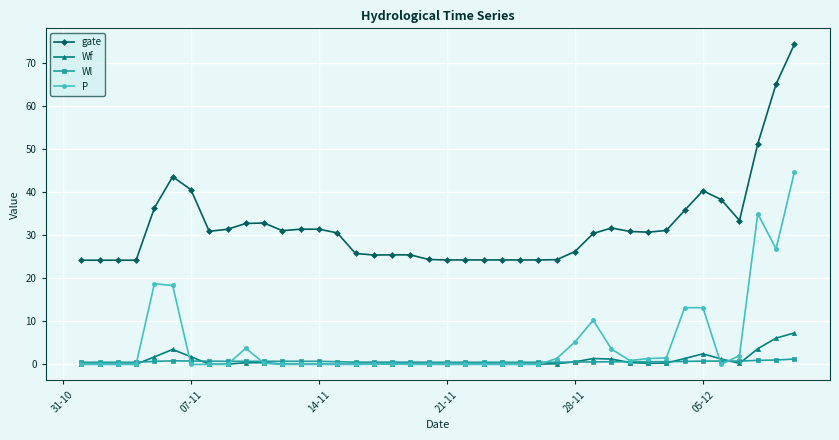

Which series has the largest total across all categories?

gate